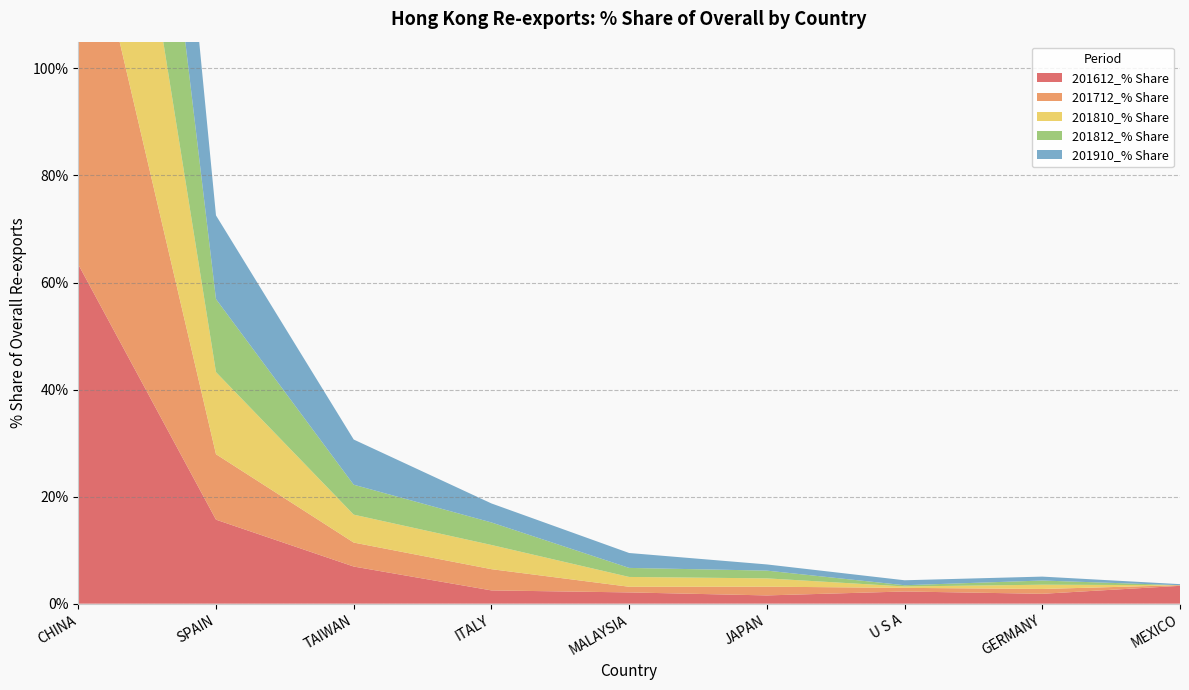

Reading left to right, transcribe all the data shown in this chart.

201612_% Share: CHINA=63.4	SPAIN=15.7	TAIWAN=6.9	ITALY=2.5	MALAYSIA=2.1	JAPAN=1.5	U S A=2.3	GERMANY=1.8	MEXICO=3.3
201712_% Share: CHINA=74.7	SPAIN=12.2	TAIWAN=4.5	ITALY=4.0	MALAYSIA=1.1	JAPAN=1.6	U S A=0.7	GERMANY=0.9	MEXICO=0.1
201810_% Share: CHINA=66.4	SPAIN=15.3	TAIWAN=5.2	ITALY=4.5	MALAYSIA=1.8	JAPAN=1.6	U S A=0.3	GERMANY=0.8	MEXICO=0.0
201812_% Share: CHINA=68.2	SPAIN=13.6	TAIWAN=5.6	ITALY=4.2	MALAYSIA=1.7	JAPAN=1.4	U S A=0.2	GERMANY=0.8	MEXICO=0.0
201910_% Share: CHINA=66.0	SPAIN=15.6	TAIWAN=8.4	ITALY=3.6	MALAYSIA=2.8	JAPAN=1.2	U S A=0.9	GERMANY=0.7	MEXICO=0.2